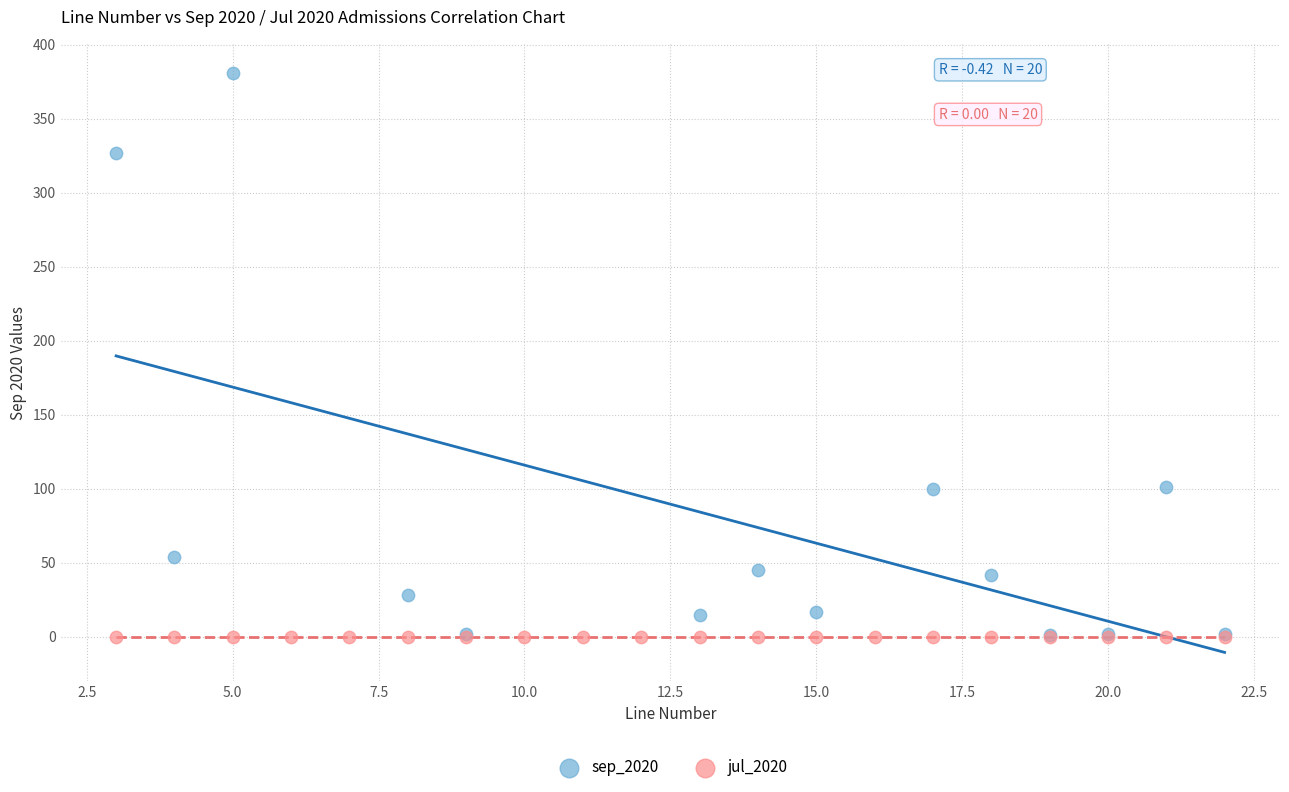

Which series contains the highest Y value?

sep_2020